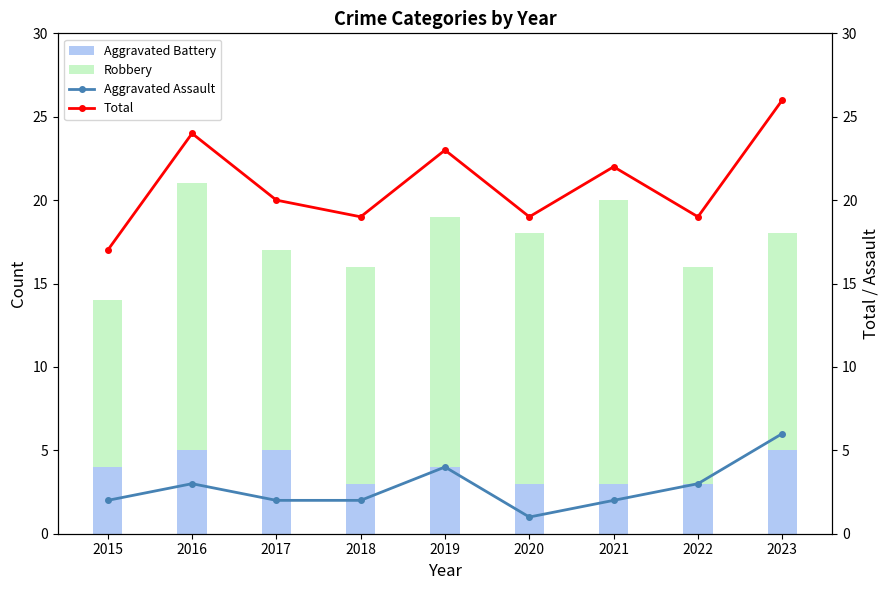

Which series has the largest total across all categories?

Total